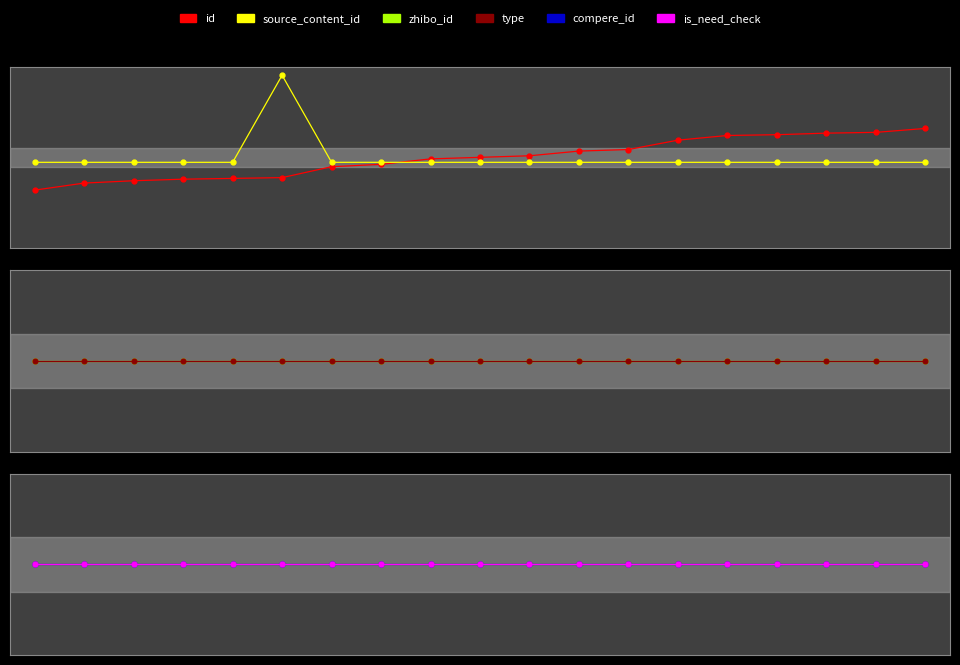

Count the number of data series in this chart.

6